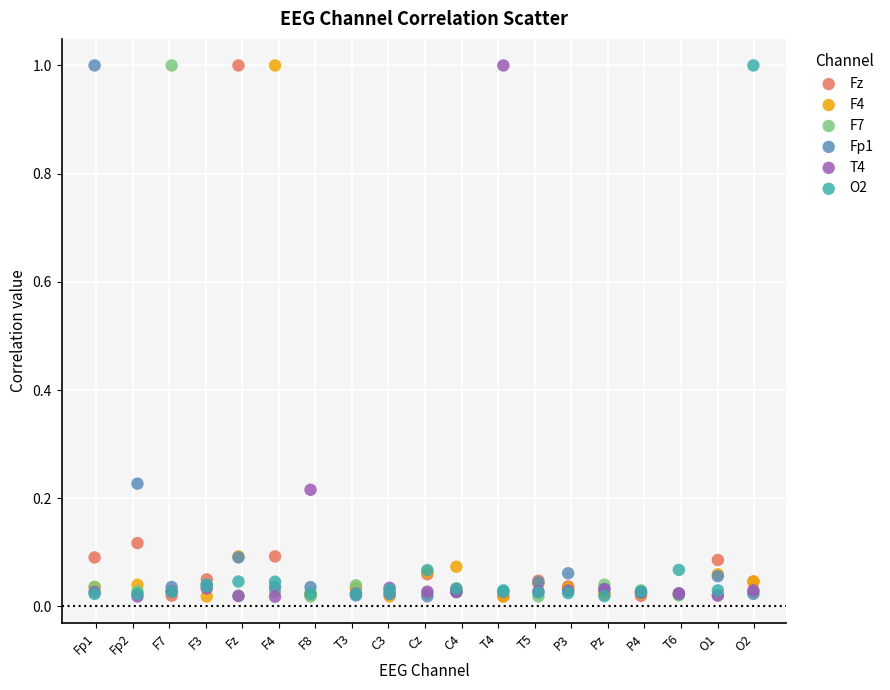

What are all the series names shown in the legend?

Fz, F4, F7, Fp1, T4, O2